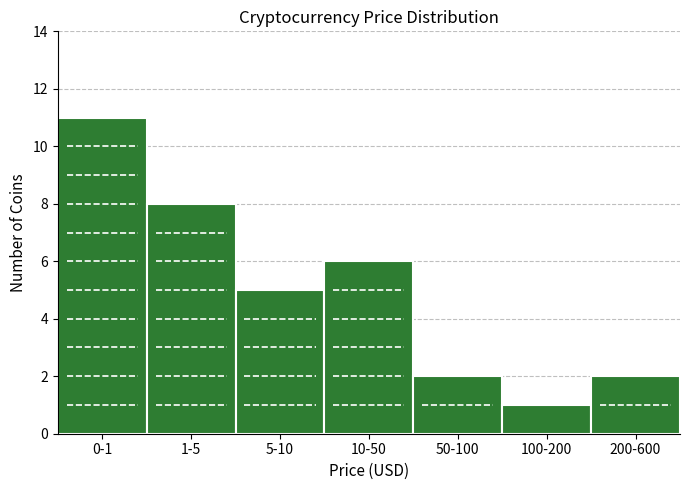

Reading left to right, extract all data points from this chart.

11	8	5	6	2	1	2